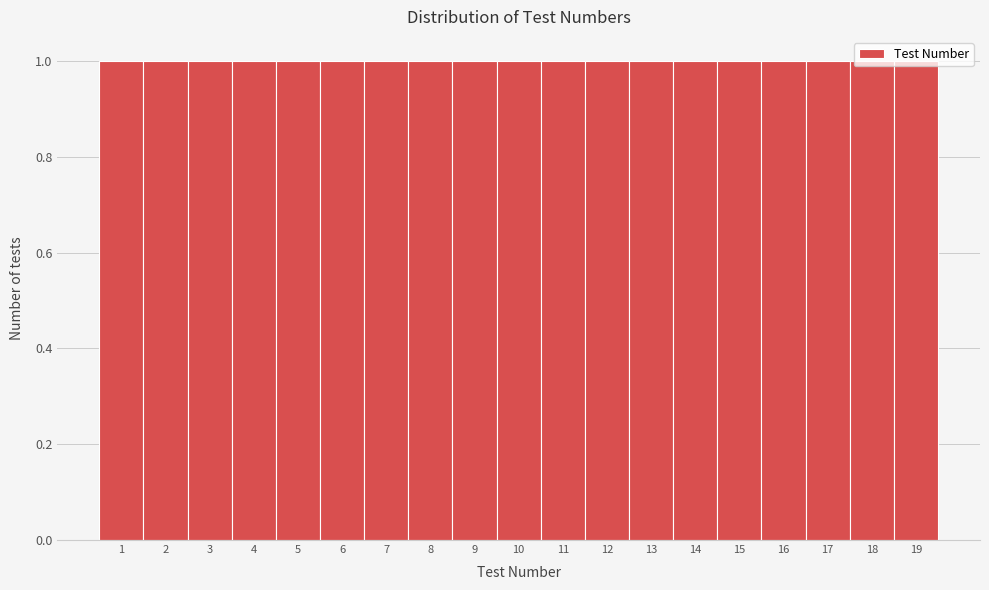

Reading left to right, transcribe this chart: for each bar, give the range it covers on the x-axis and its height. The values are not printed on the chart, so give them approximately, as read against the axis.

0.5 to 1.5: 1
1.5 to 2.5: 1
2.5 to 3.5: 1
3.5 to 4.5: 1
4.5 to 5.5: 1
5.5 to 6.5: 1
6.5 to 7.5: 1
7.5 to 8.5: 1
8.5 to 9.5: 1
9.5 to 10.5: 1
10.5 to 11.5: 1
11.5 to 12.5: 1
12.5 to 13.5: 1
13.5 to 14.5: 1
14.5 to 15.5: 1
15.5 to 16.5: 1
16.5 to 17.5: 1
17.5 to 18.5: 1
18.5 to 19.5: 1